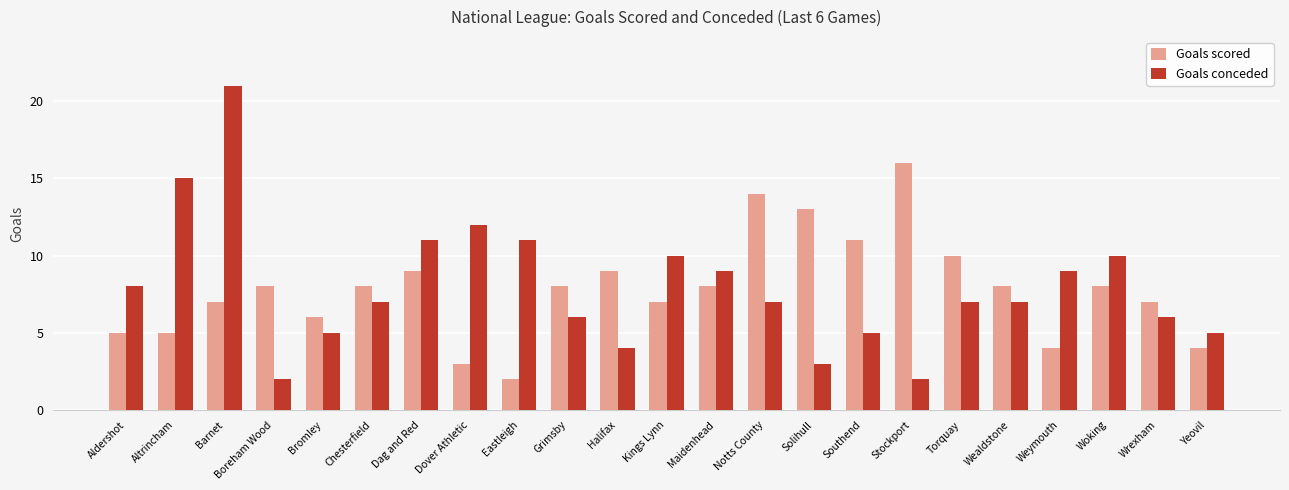

Count the number of data series in this chart.

2